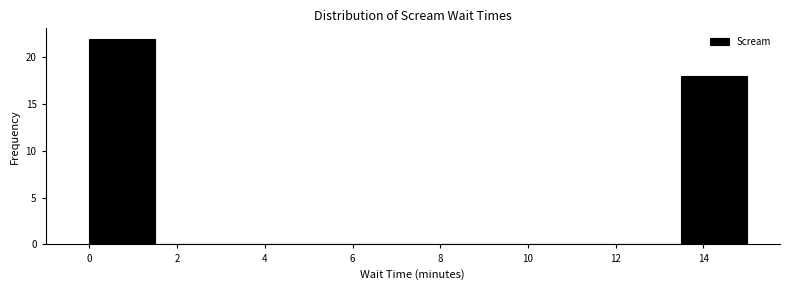

Reading left to right, transcribe this chart: for each bar, give the range it covers on the x-axis and its height. Neither the bar edges nor the heights are printed on the chart, so give them approximately, as read against the axes.

0.0 to 1.5: 22
1.5 to 3.0: 0
3.0 to 4.5: 0
4.5 to 6.0: 0
6.0 to 7.5: 0
7.5 to 9.0: 0
9.0 to 10.5: 0
10.5 to 12.0: 0
12.0 to 13.5: 0
13.5 to 15.0: 18